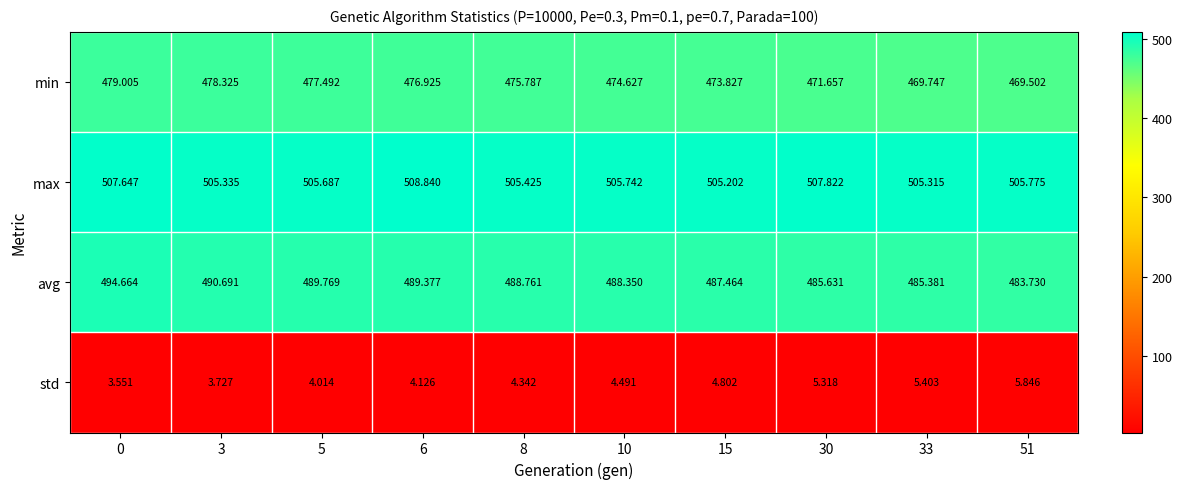

At 8, list the series in order from largest to smallest.

max, avg, min, std